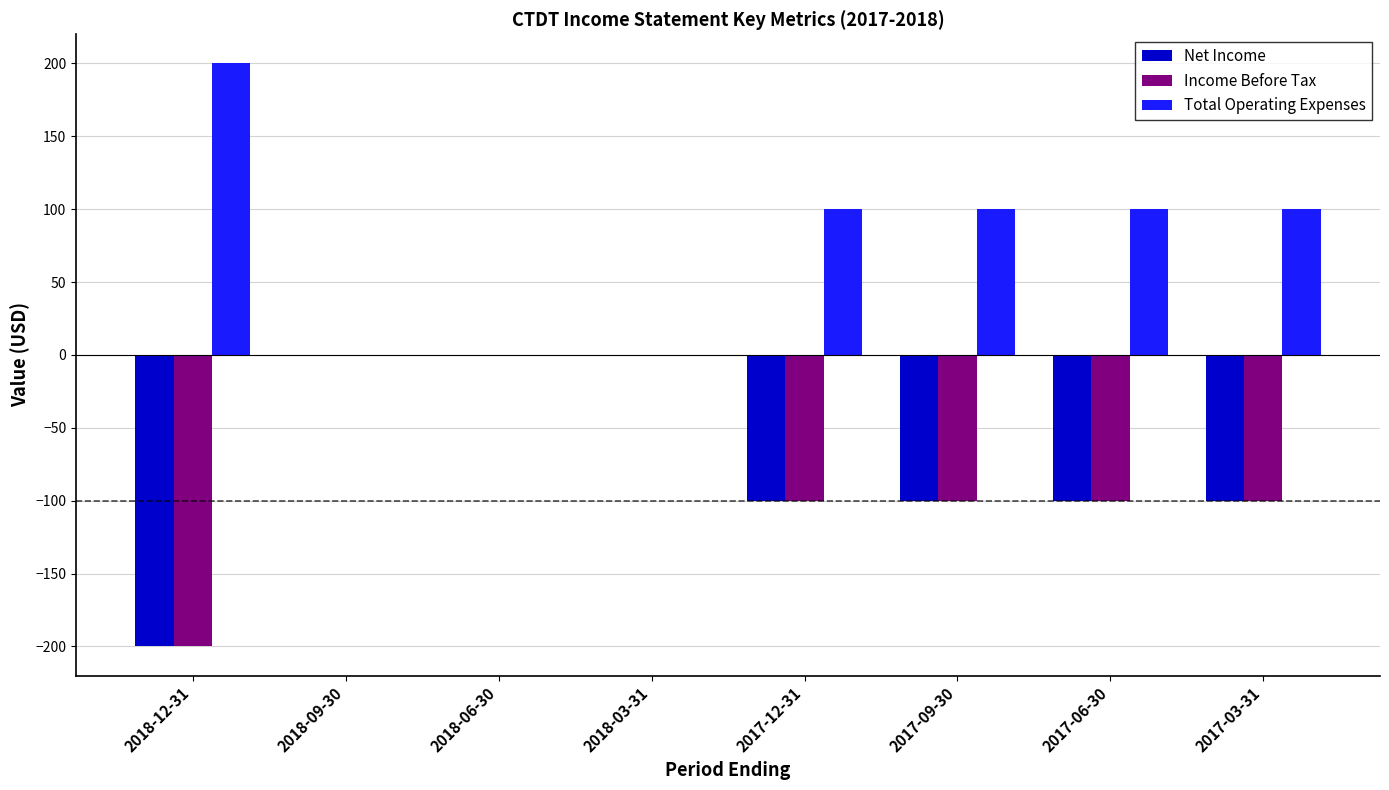

True or false: Net Income has a value of 81 at 2018-09-30.

False